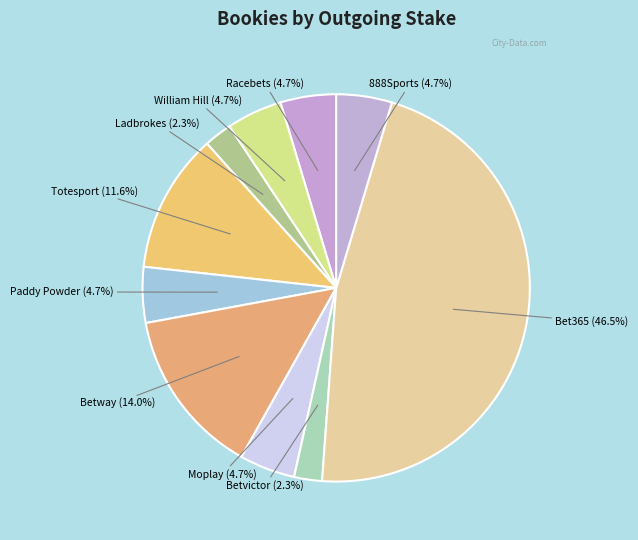

Rank the categories by value from lowest to highest.

Ladbrokes, Betvictor, Racebets, William Hill, Paddy Powder, Moplay, 888Sports, Totesport, Betway, Bet365